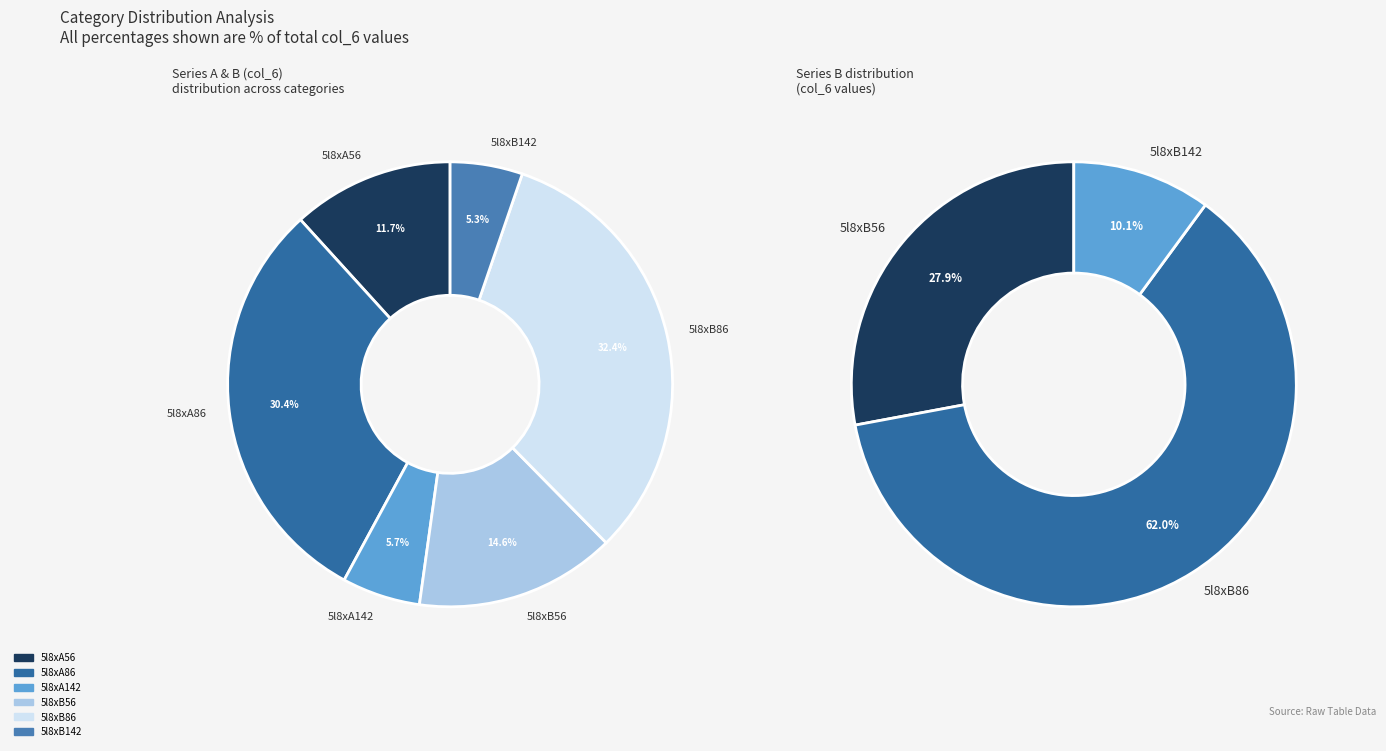

What is the smallest slice in the pie chart?

5l8xB142